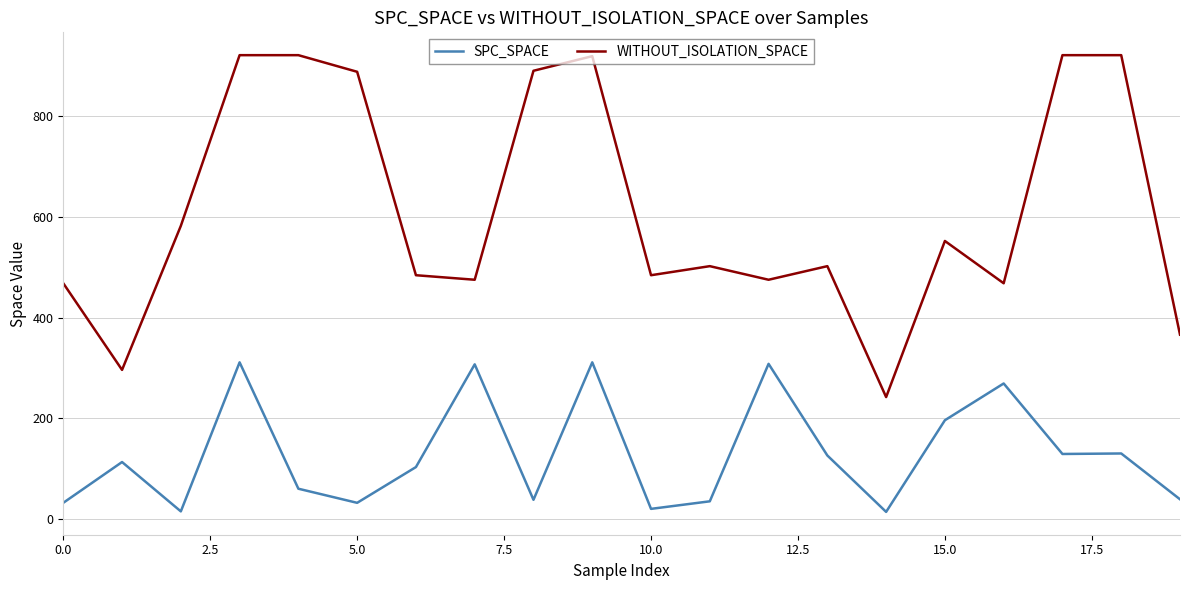

In SPC_SPACE, how many points are higher than both neighbors (excluding endpoints)?

7